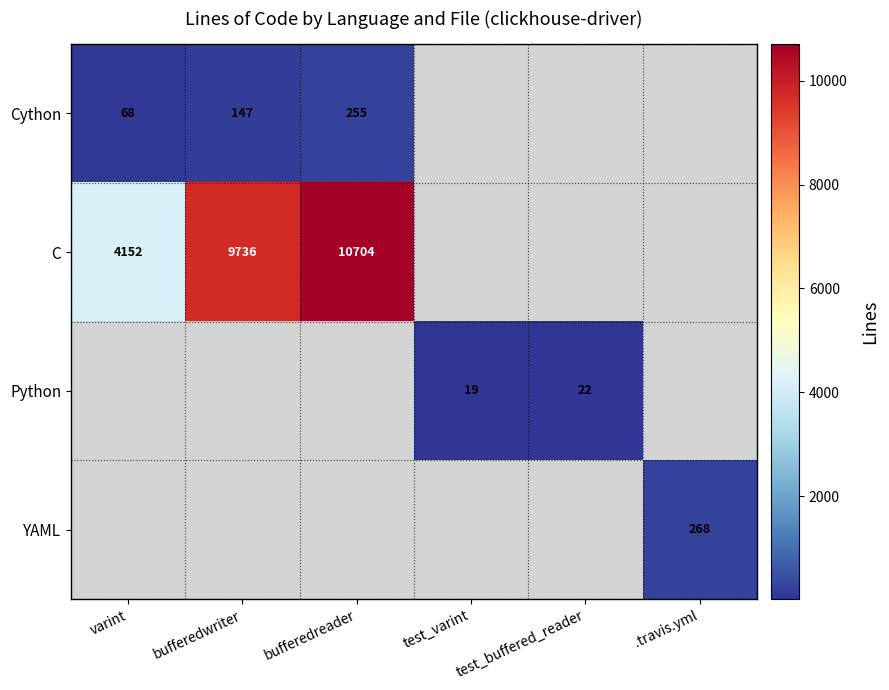

The C series shows 6858 at bufferedreader. True or false?

False